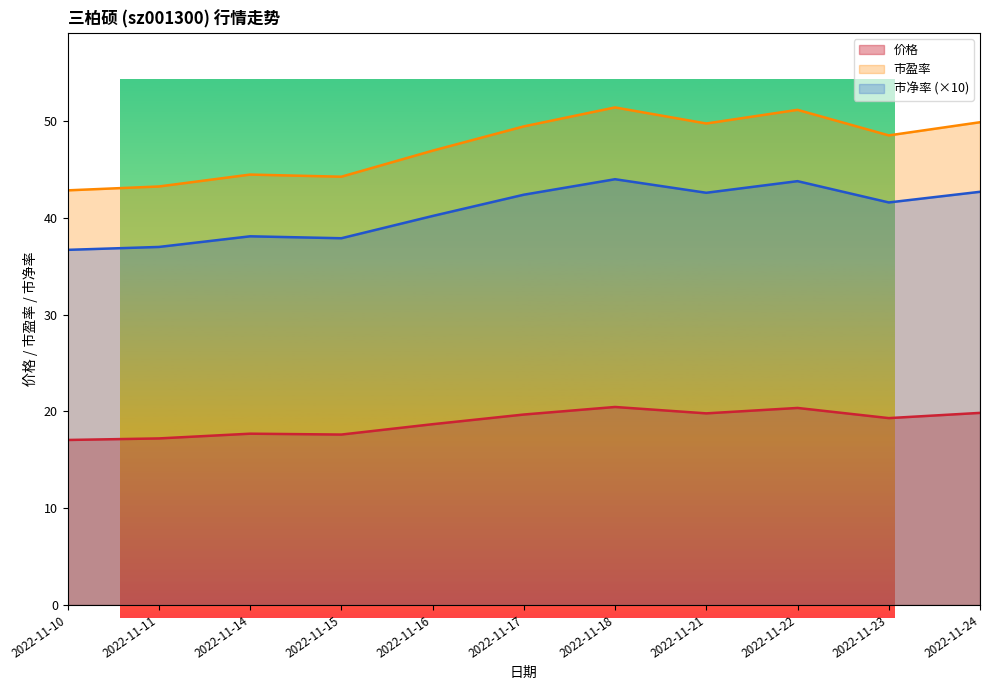

Which series changed the most between 2022-11-16 and 2022-11-21?

市盈率